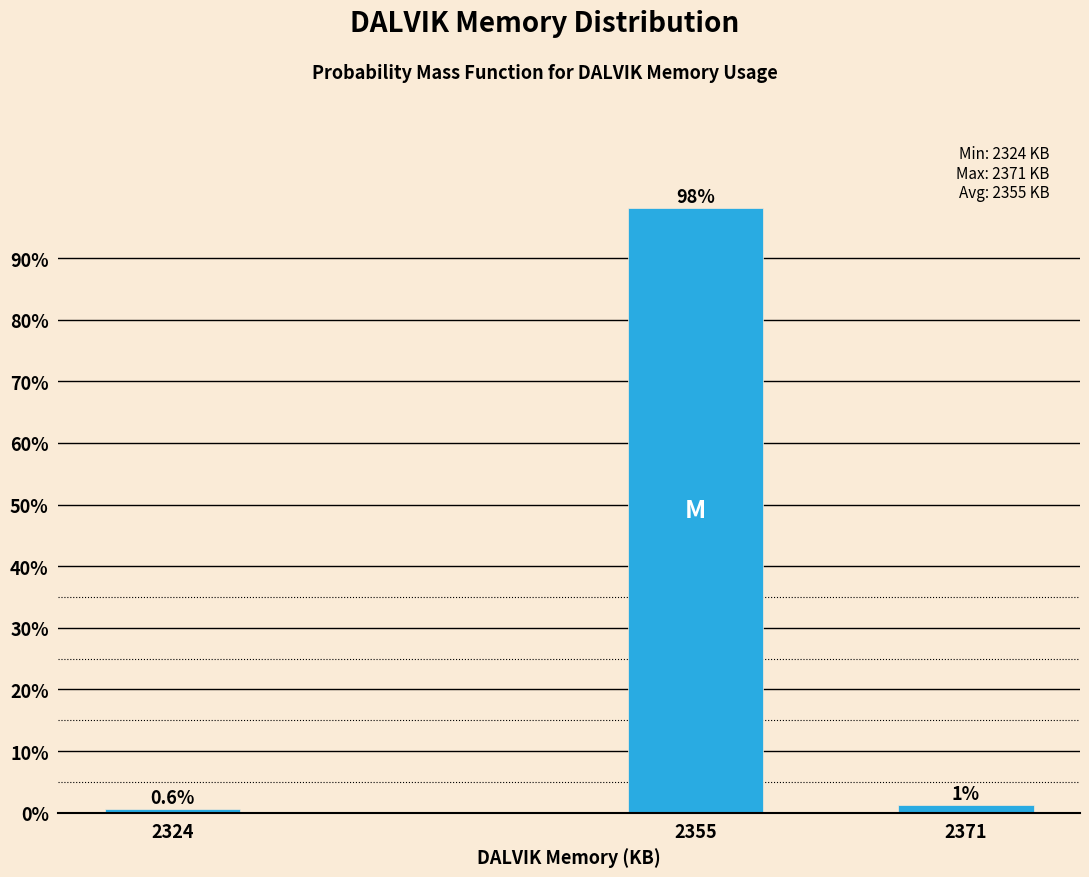

What is the value of the 2nd bar from the left?

98.1